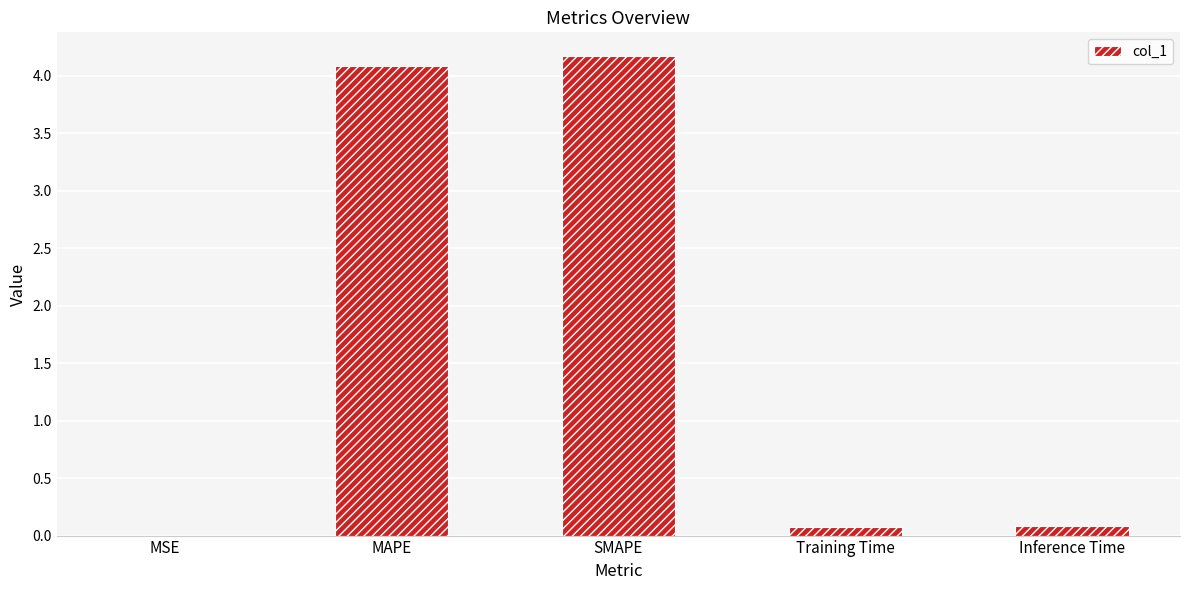

The value at SMAPE is 4.2. True or false?

True